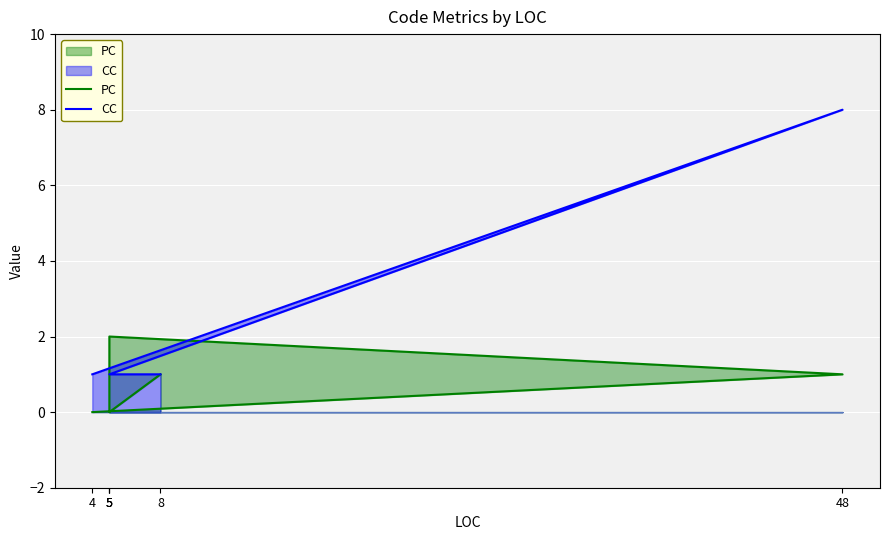

Where is the first local maximum for CC?

48